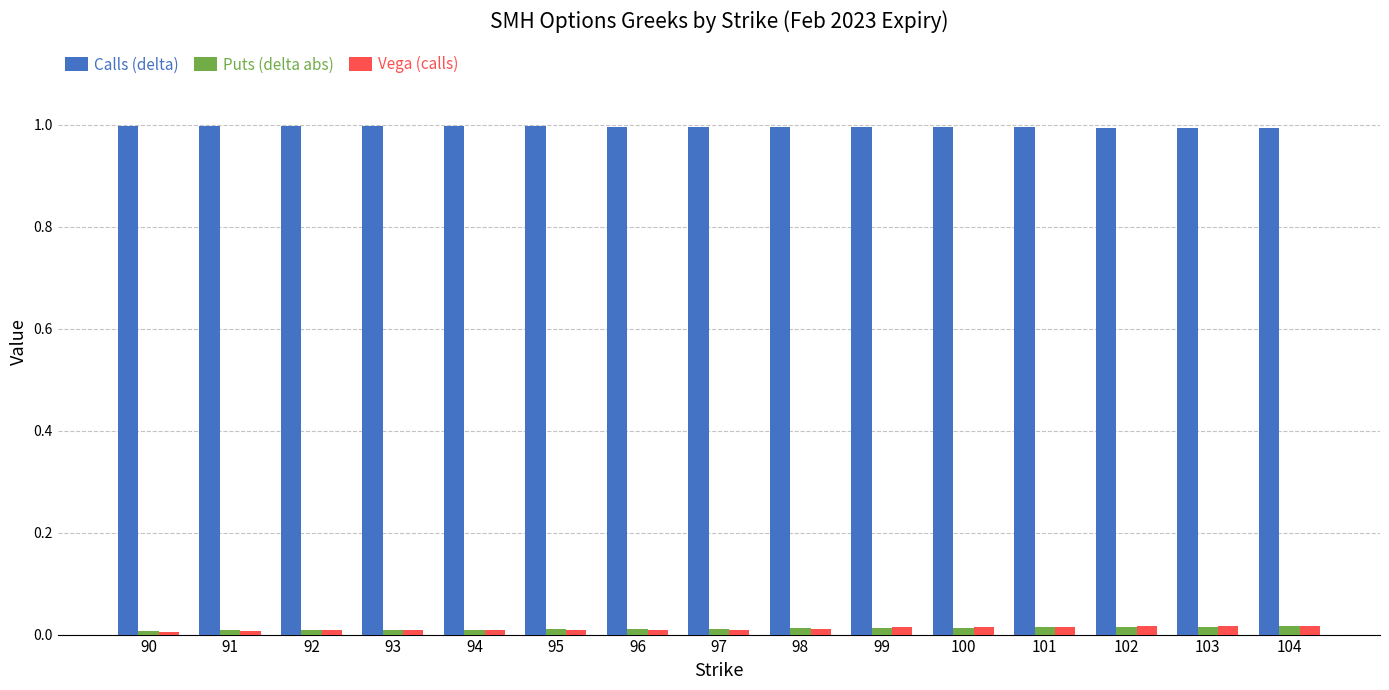

What is the difference between the highest and lowest values at 102?

1.0